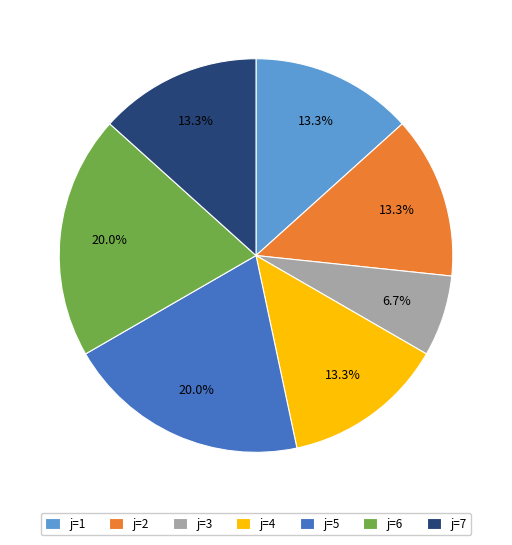

Approximately how many times larger is the value at j=3 compared to j=1?

0.5